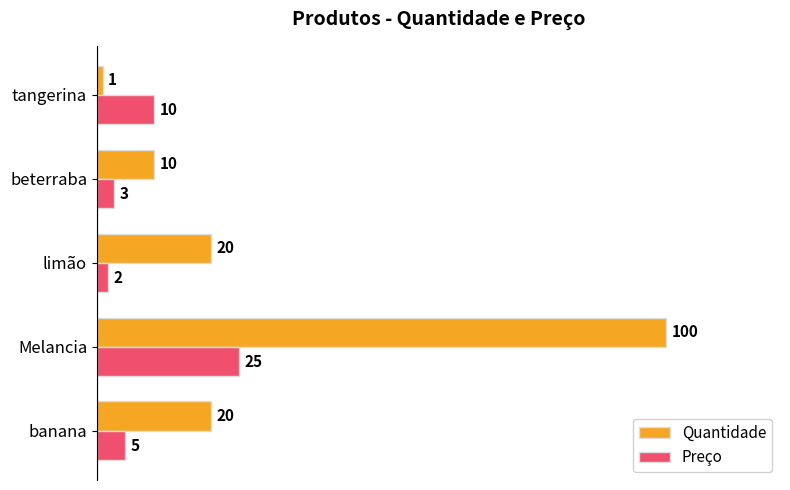

What is the total value across all series at beterraba?

13